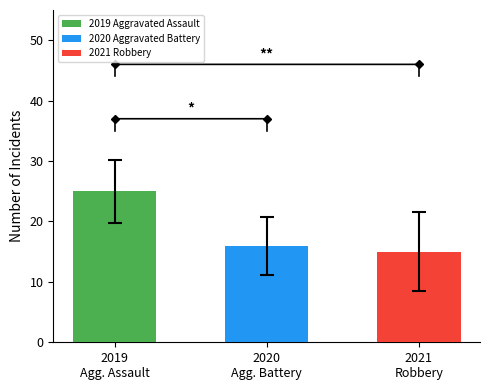

Does the chart contain any negative values?

No